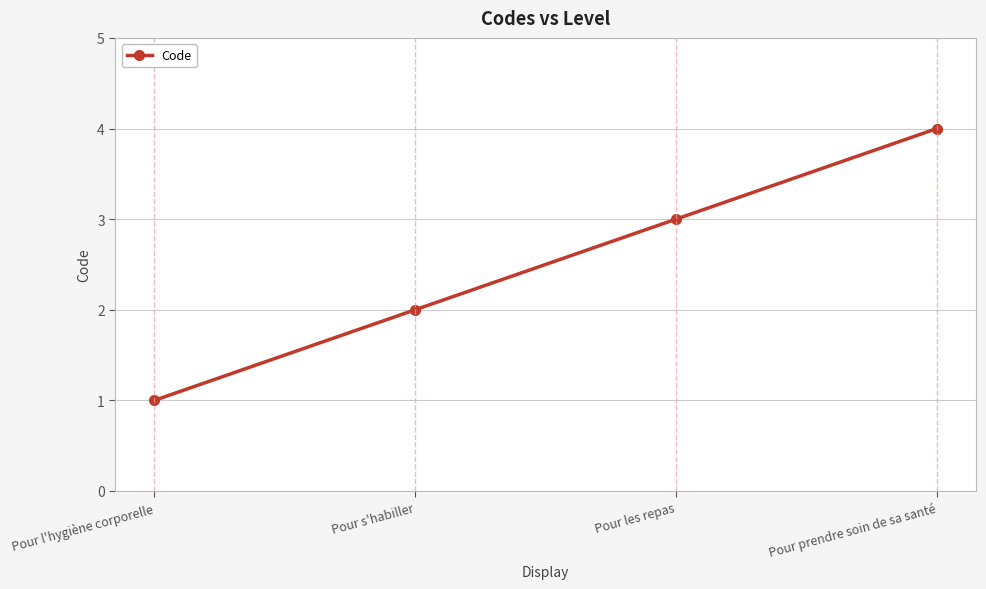

Reading left to right, extract all data points from this chart.

1	2	3	4